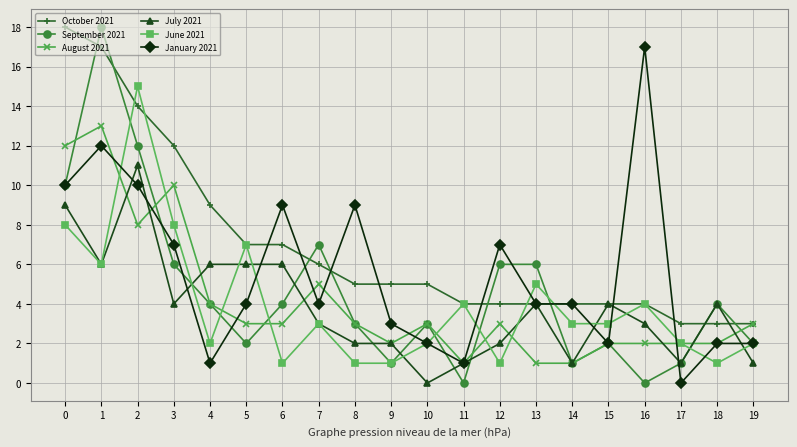

How many positive values does the July 2021 series have?

19